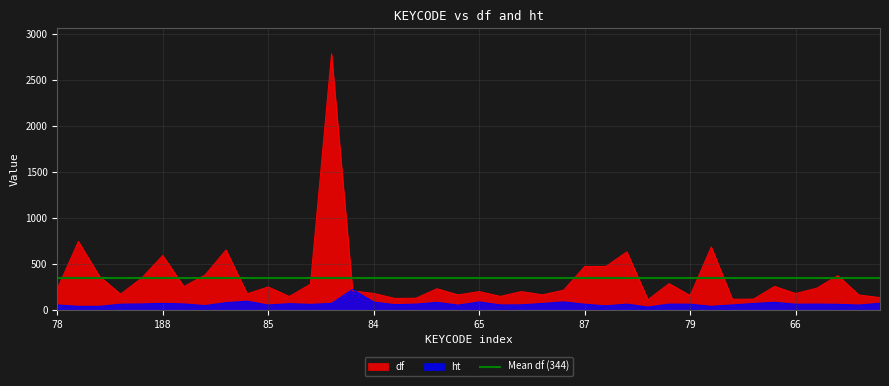

How many interior local valleys does the df series have?

12